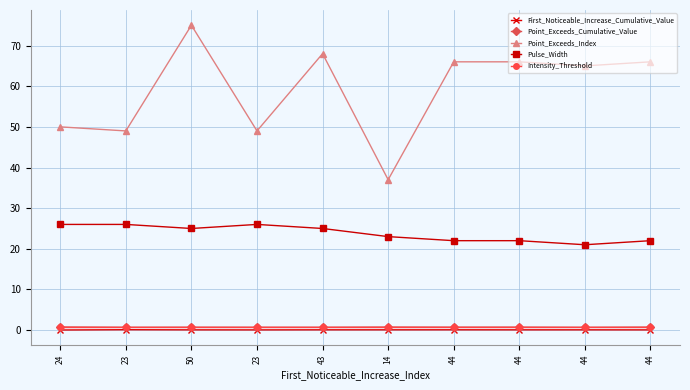

At which category does the chart reach its minimum across all series?

24